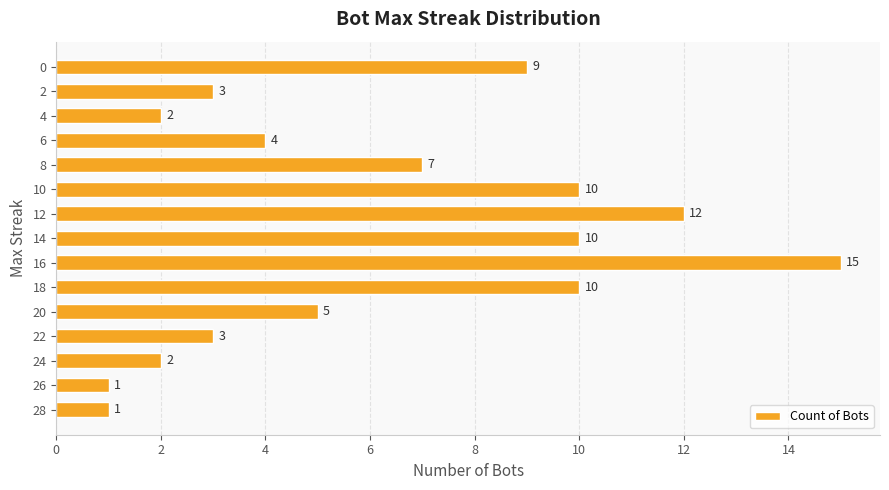

Is it true that the value at 28 is 0?

False